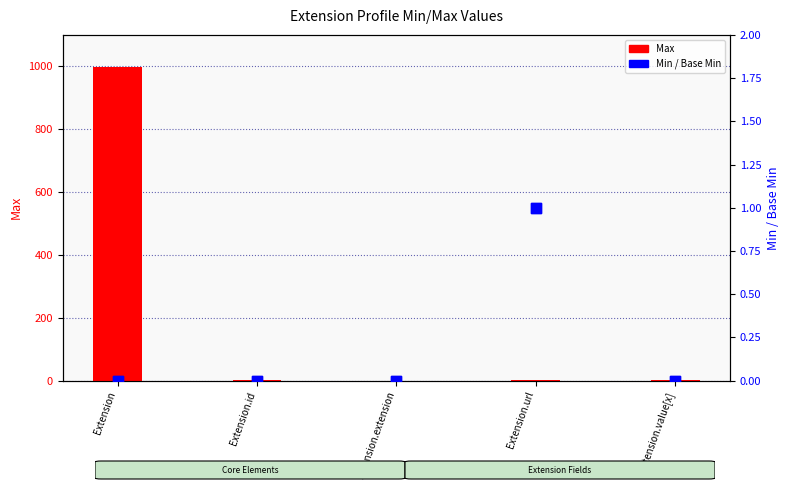

Is the value of Max at Extension.extension greater than the value of Base Min at Extension.url?

No